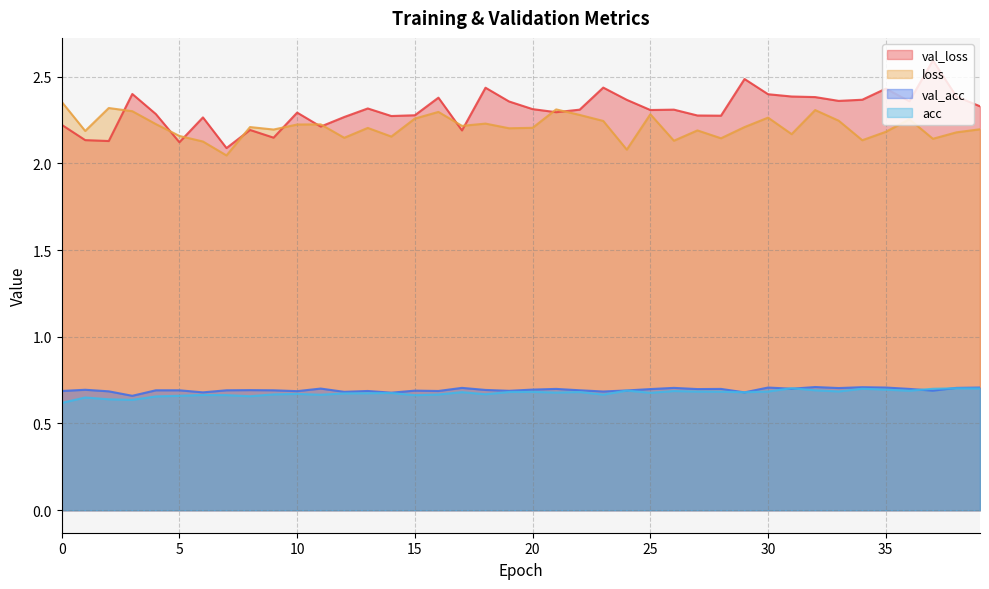

Is the value of acc at 30 greater than the value of val_loss at 21?

No